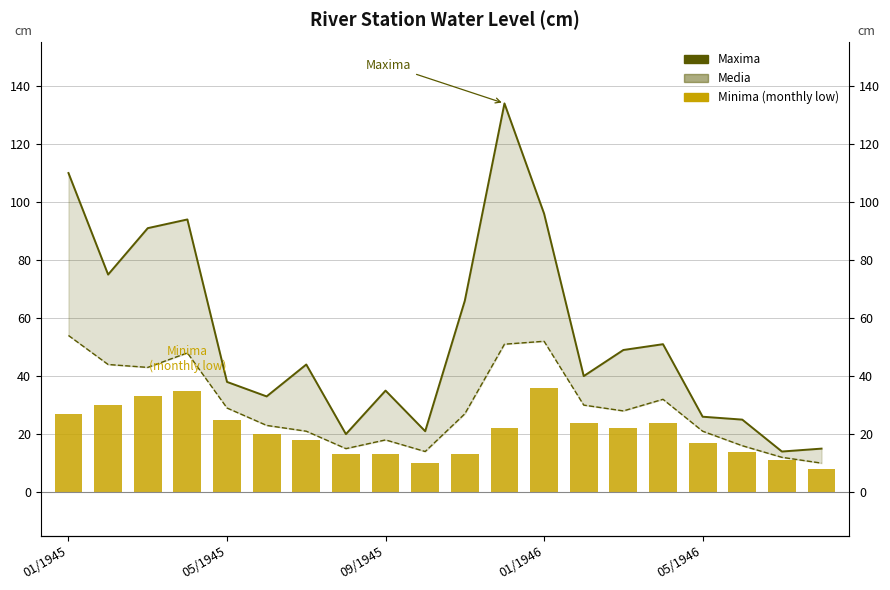

How many groups of bars are there?

20